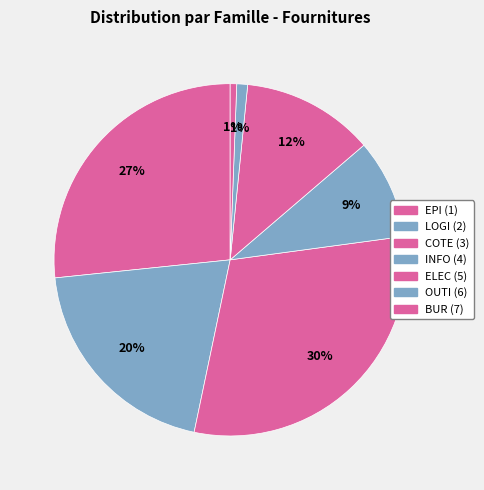

How many segments does this pie chart have?

7